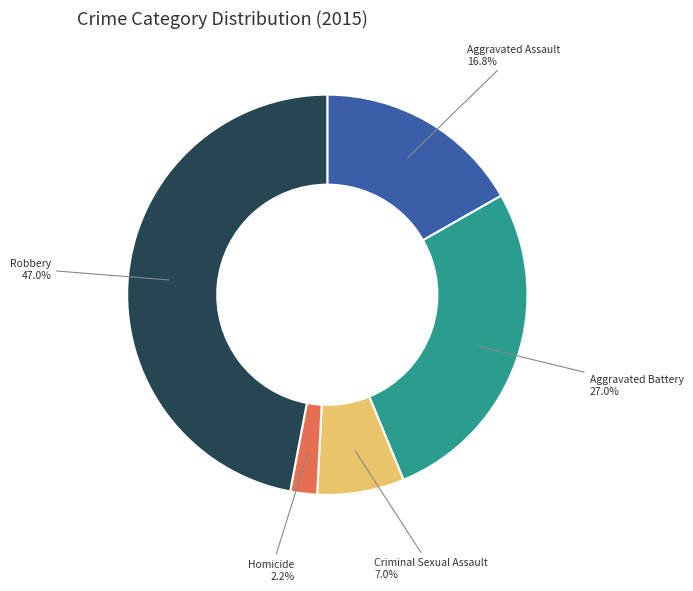

Is there a majority slice in this chart?

No